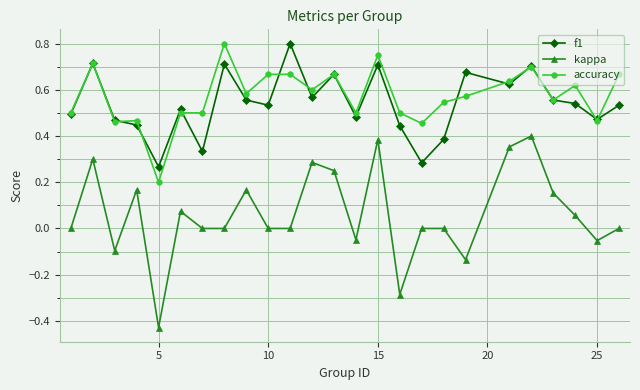

True or false: kappa and f1 intersect in this chart.

False